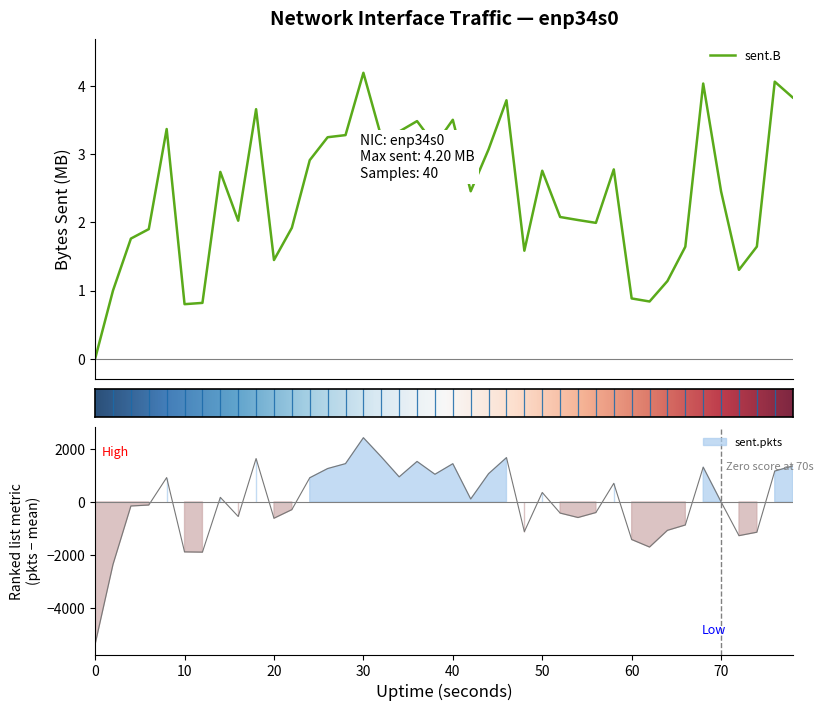

Does the chart display data point markers on the line(s)?

No